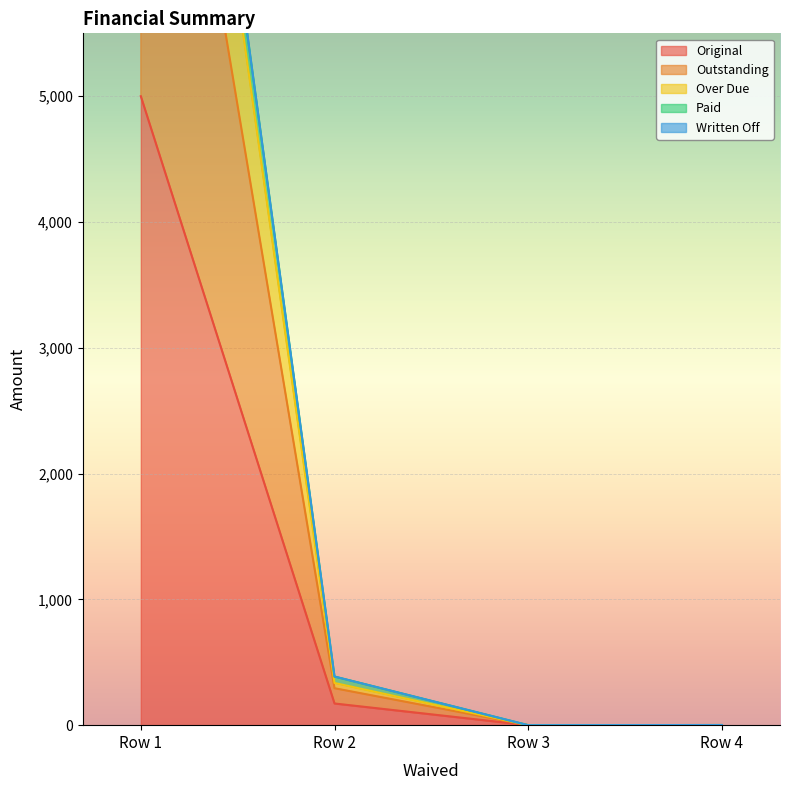

What is the value of the Original point at the 1st from the left?

5000.0